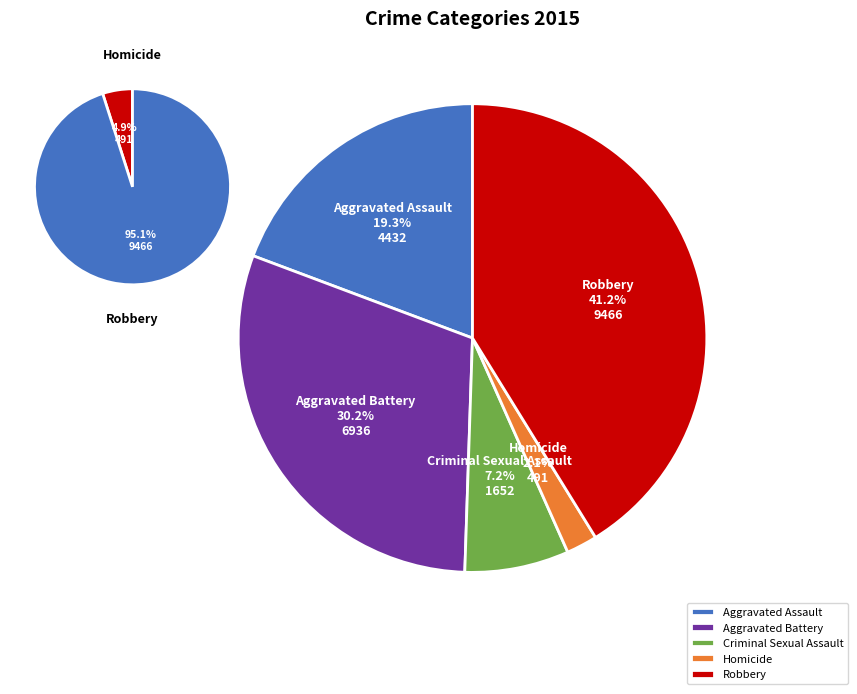

What is the ratio of the value at Criminal Sexual Assault to the value at Aggravated Assault?

0.4